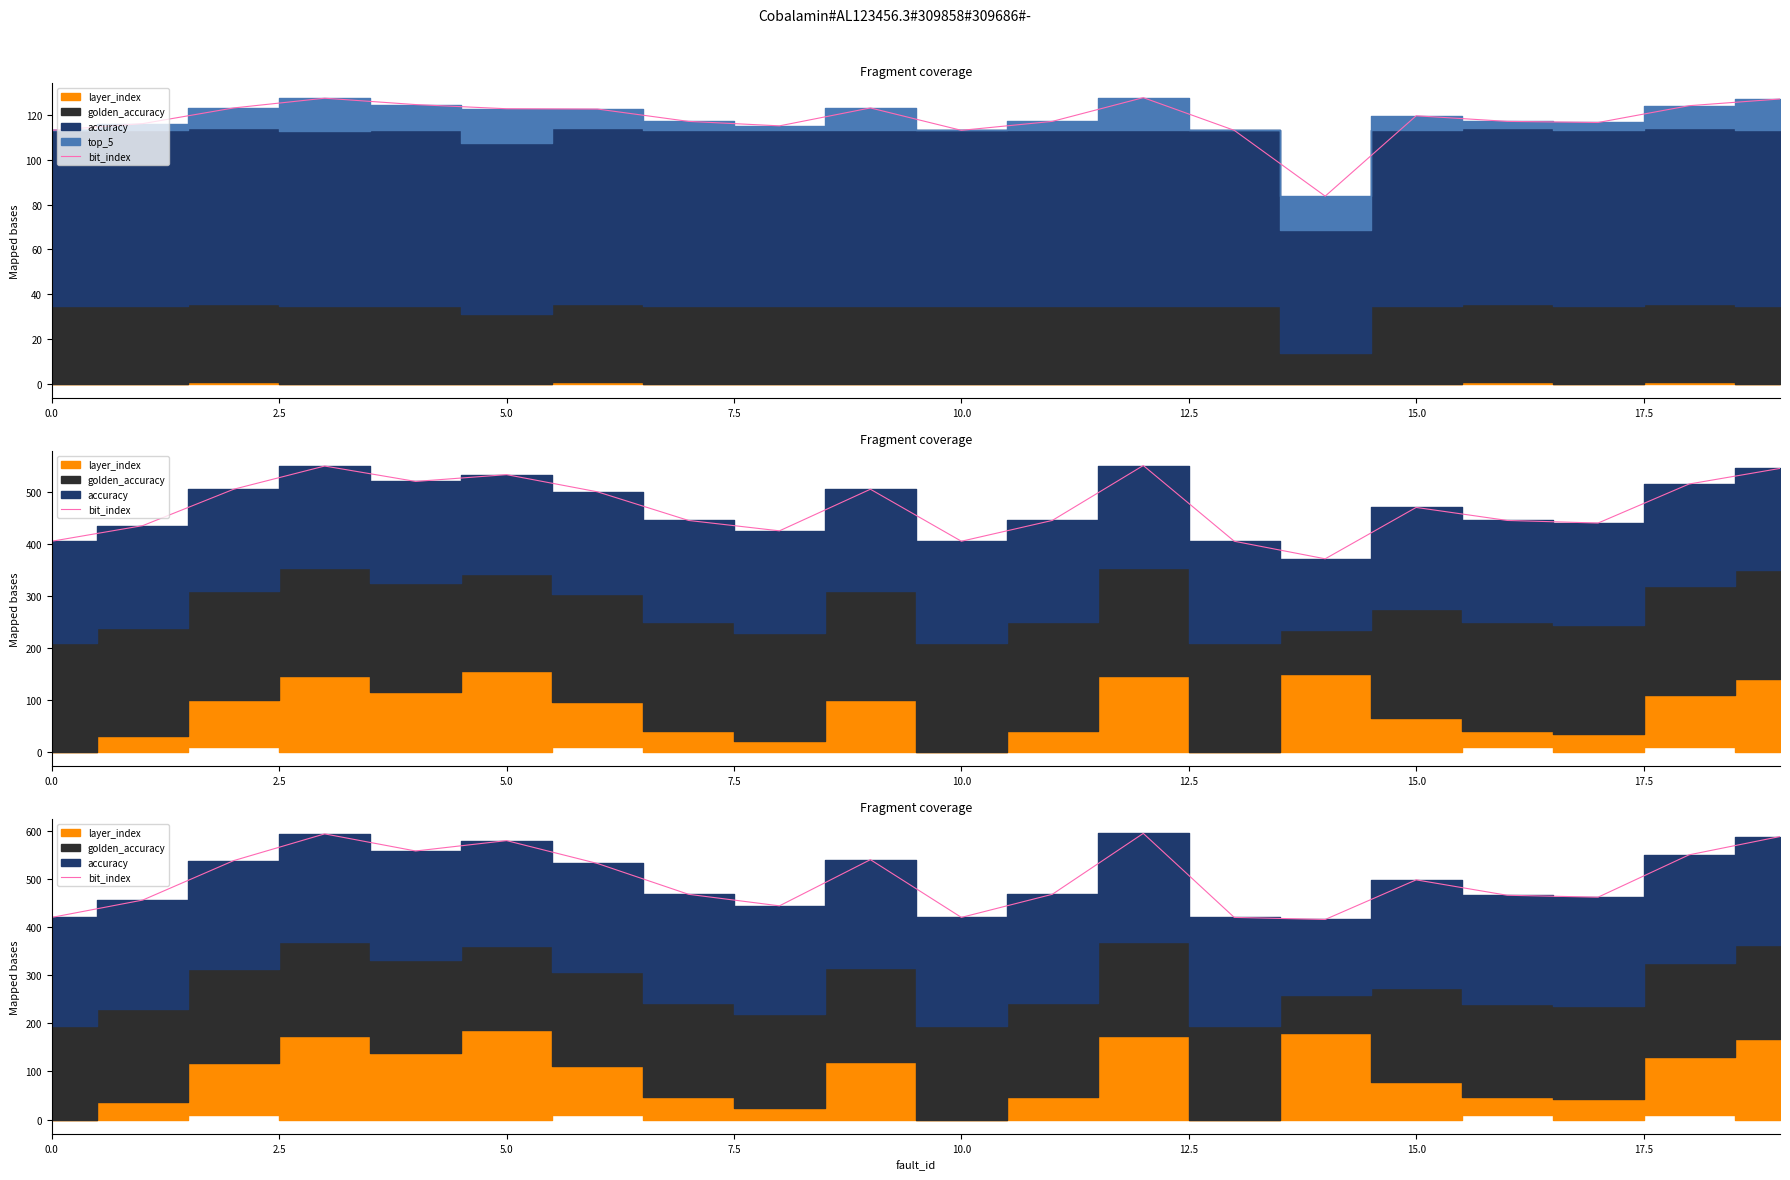

Count the number of categories in the chart.

20